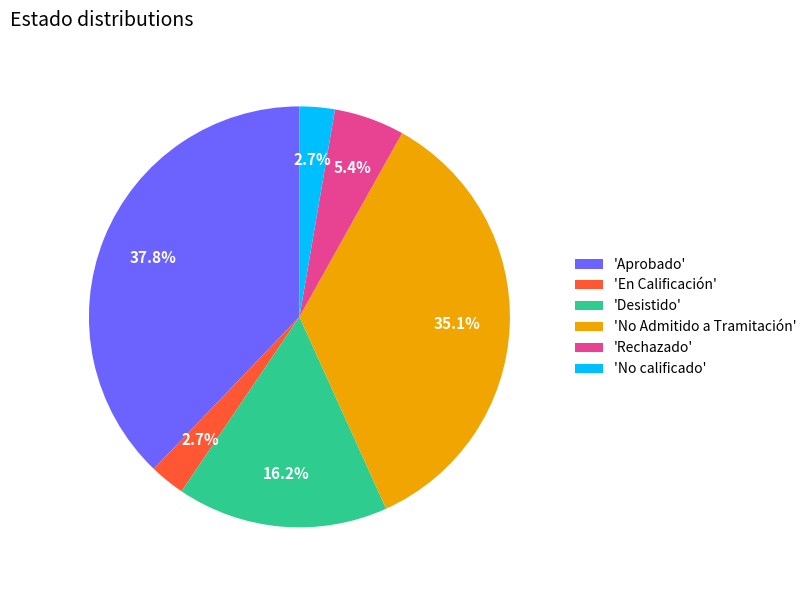

What percentage is NOT represented by 'No calificado'?

97.3%